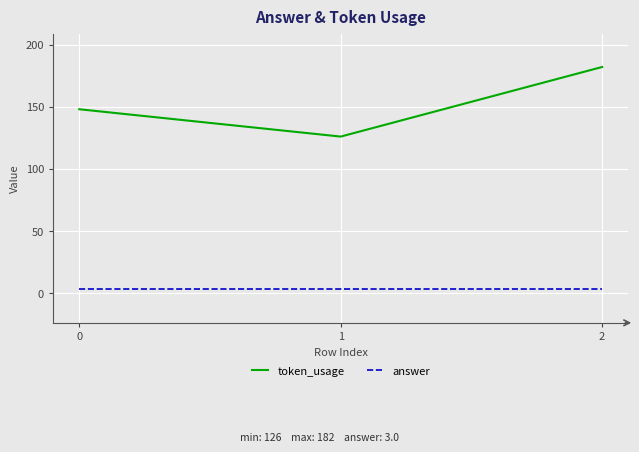

How many values in the token_usage series are below 148?

1